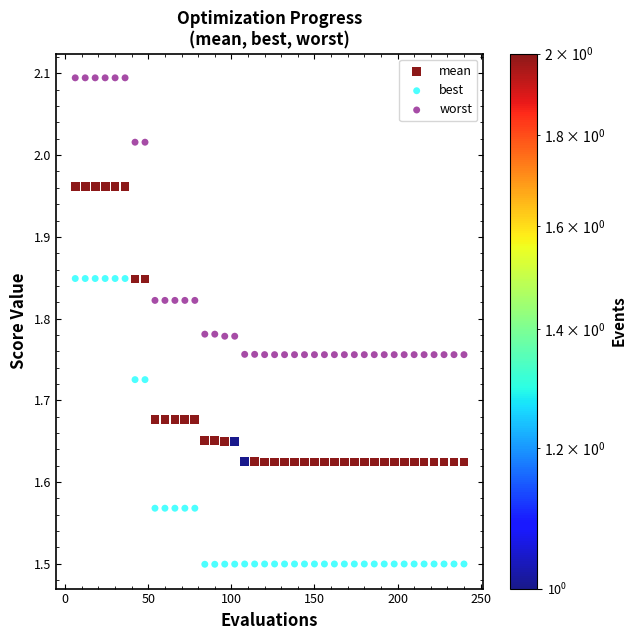

Across all data points, what is the range of Y values (max minus min)?

0.6